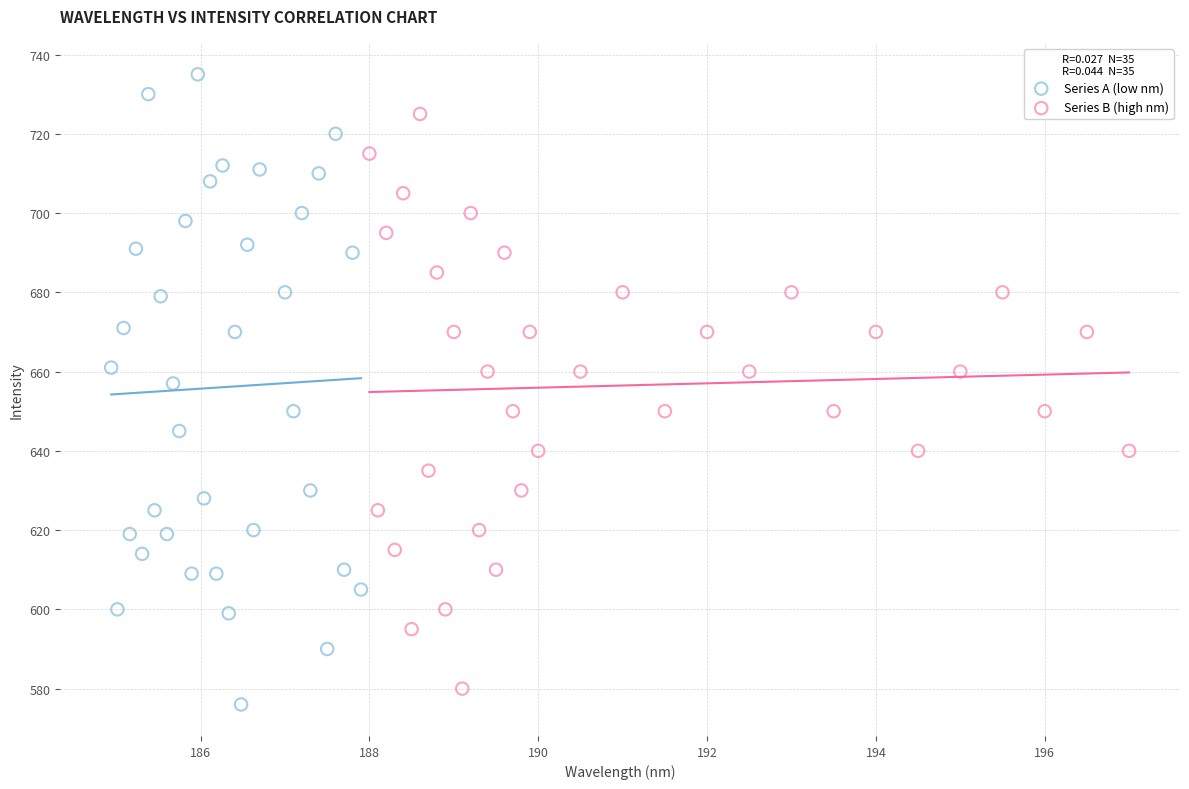

Which series has the widest spread of Y values?

Series A (low nm)